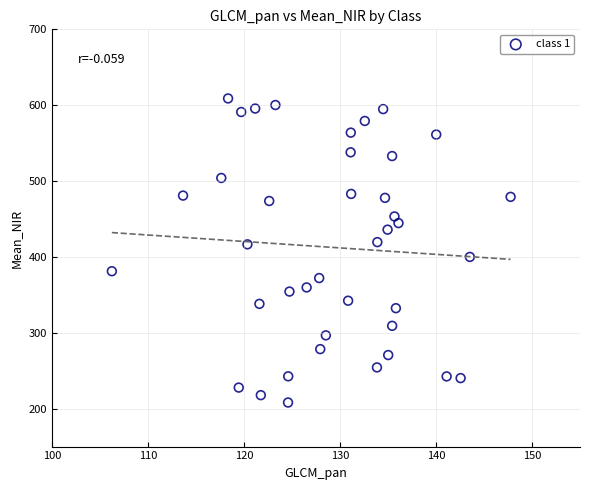

What is the range of Y values (max minus min)?

400.8